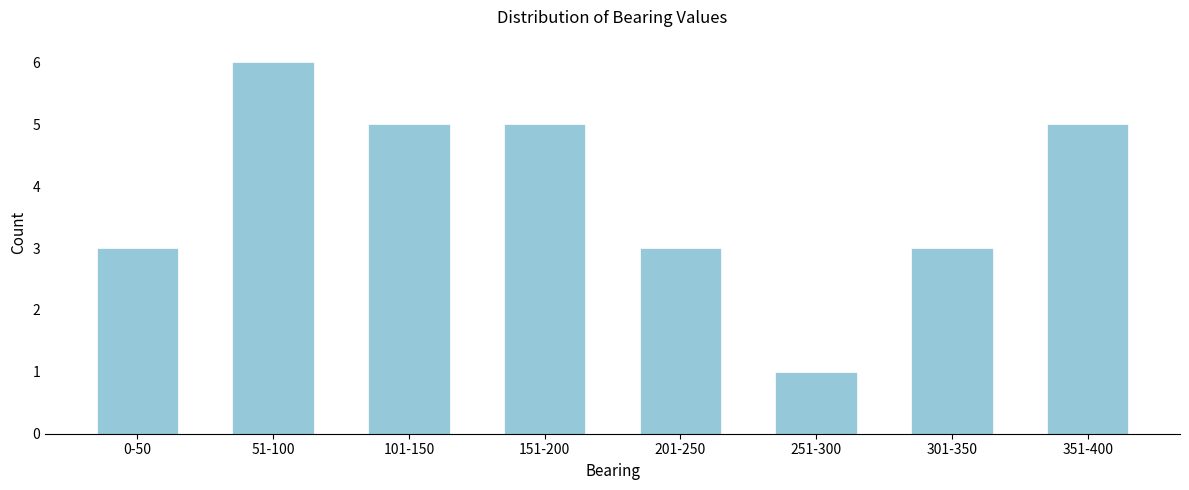

Reading left to right, what are all the values shown in this chart?

0-50=3	51-100=6	101-150=5	151-200=5	201-250=3	251-300=1	301-350=3	351-400=5